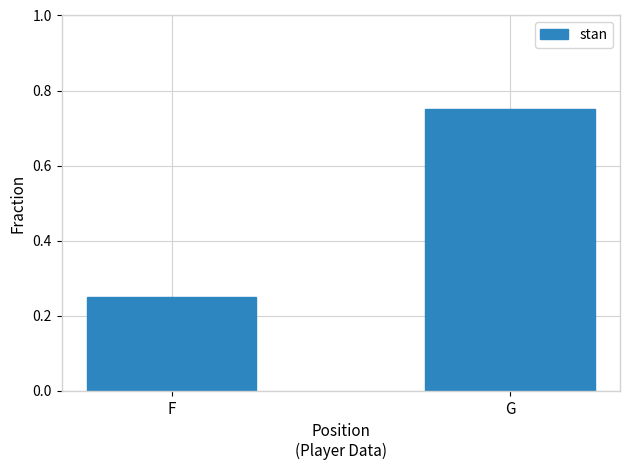

What is the sum of the values at F and G?

1.0